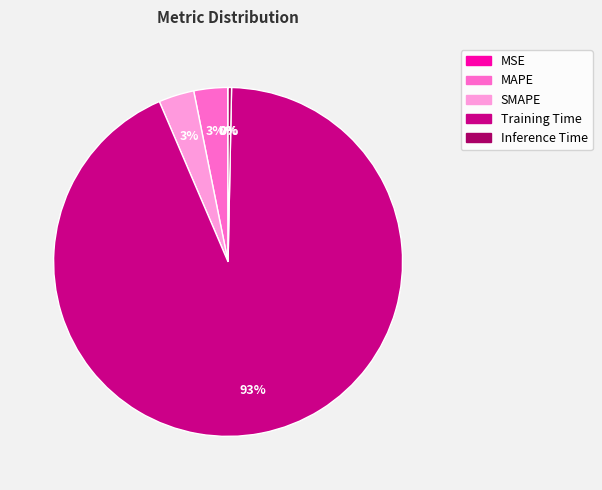

What is the largest slice in the pie chart?

Training Time